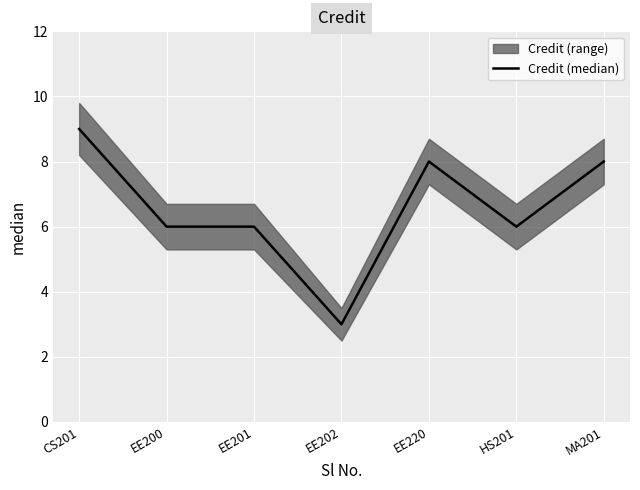

What is the label of the 3rd point from the right?

EE220